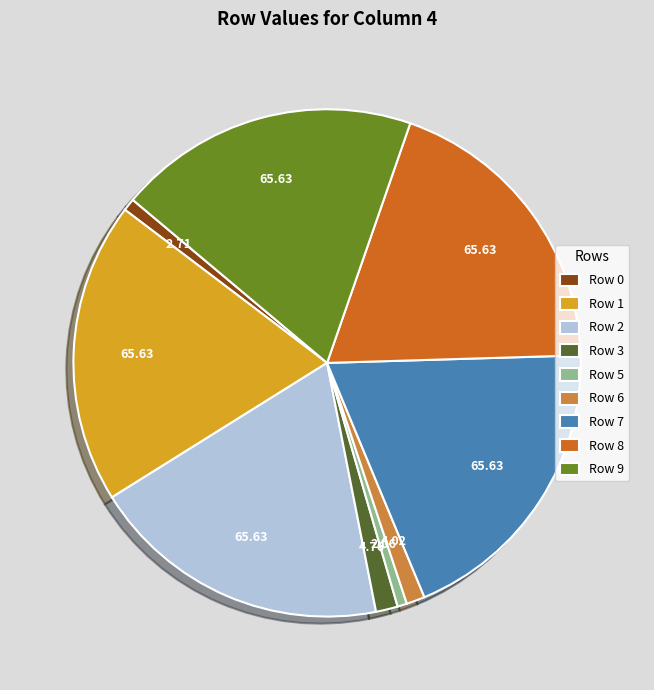

Approximately how many times larger is the value at Row 9 compared to Row 6?

16.3